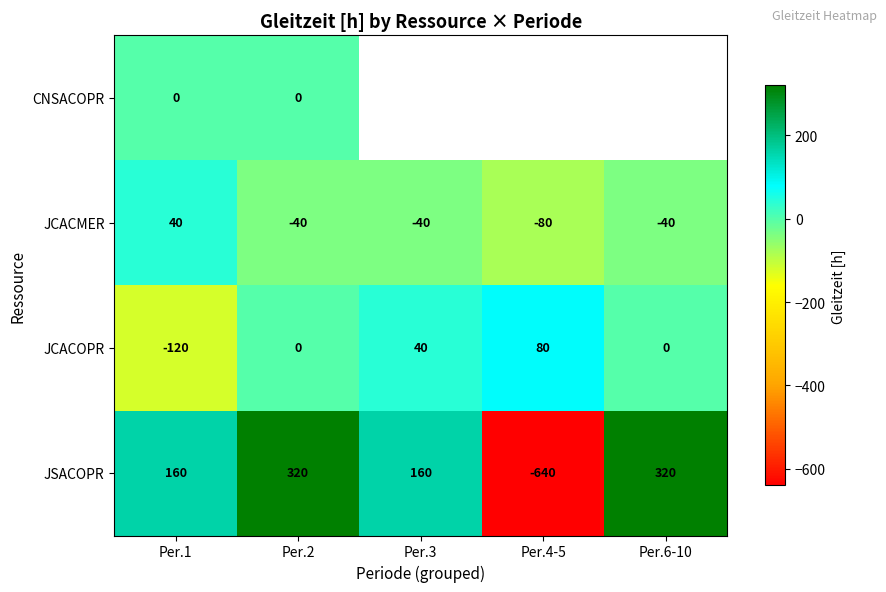

The value of JCACMER at Per.6-10 is -67. True or false?

False